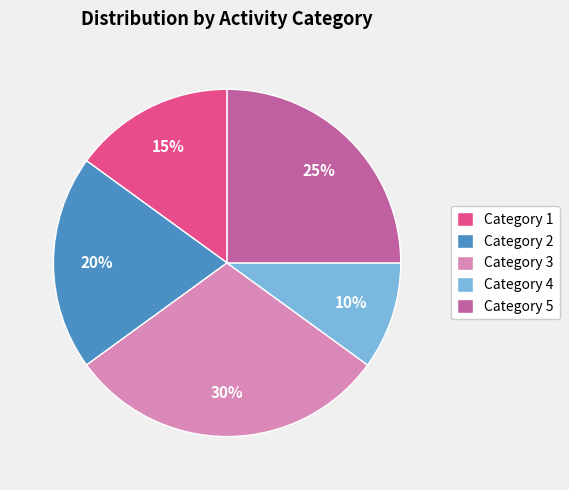

To the nearest percent, what is the difference between the Category 2 and Category 3 slice percentages?

10%